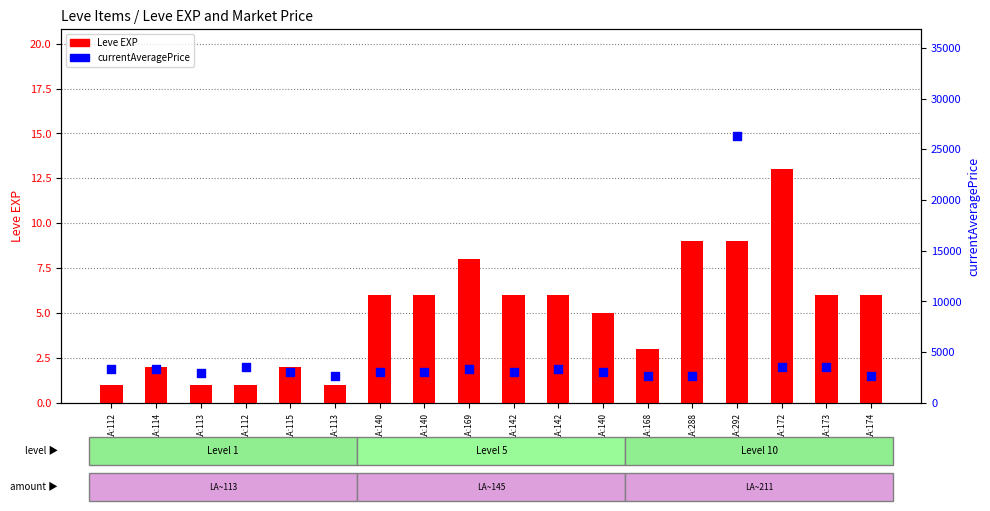

What is the total value across all series at LA:112?

3308